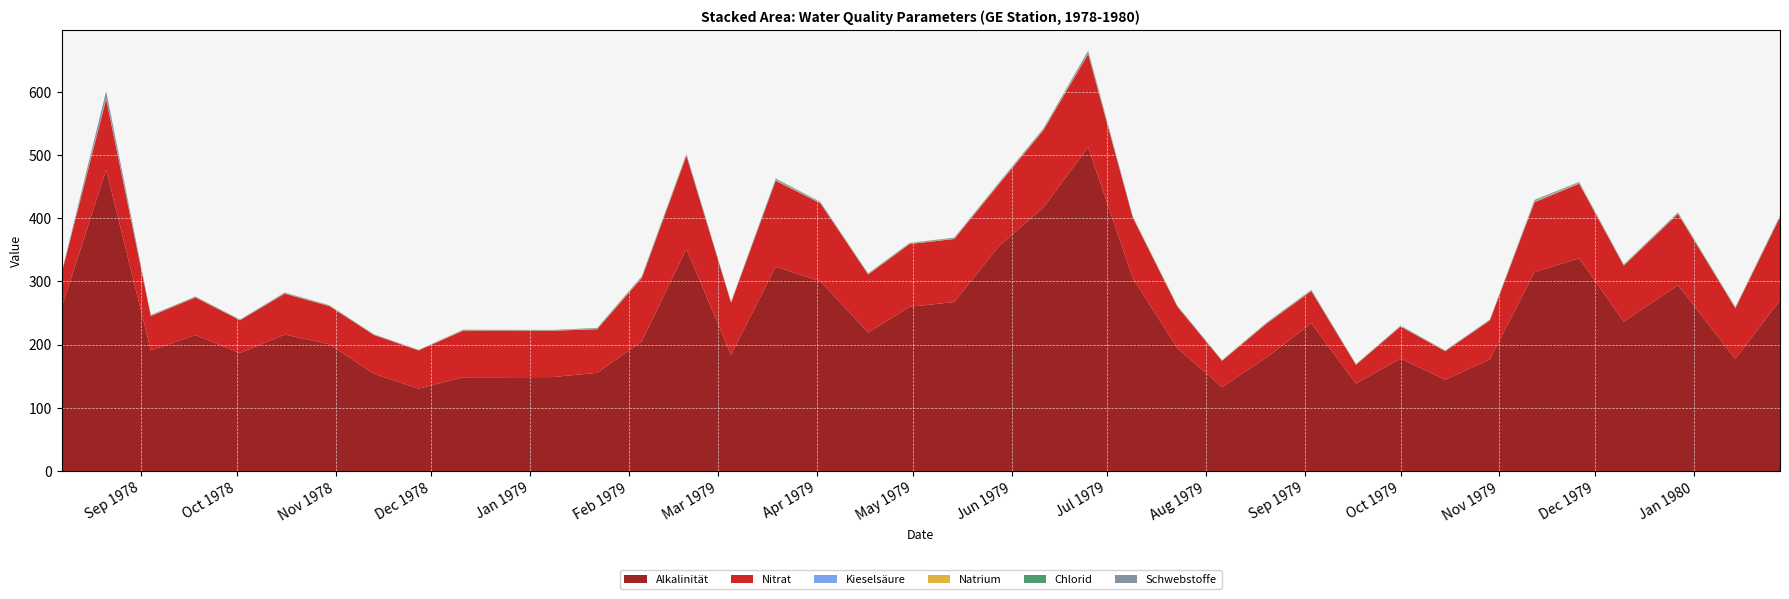

Reading left to right, list all the values displayed in this chart.

Alkalinität: 257.8	476.7	190.8	215.0	186.6	215.8	200.5	153.7	130.3	148.2	148.6	155.2	205.1	351.4	183.7	323.4	300.1	218.8	259.8	267.3	355.5	417.1	512.3	305.3	194.2	132.7	179.7	233.7	138.3	177.9	144.3	176.6	314.7	336.5	236.2	294.0	177.2	270.4
Nitrat: 54.1	111.4	54.3	59.6	51.8	64.7	60.4	61.4	60.5	73.9	73.3	69.1	100.3	147.1	82.3	135.9	123.6	92.1	99.3	99.8	98.1	122.2	147.3	95.6	65.6	41.5	53.6	50.8	29.6	50.6	45.2	61.6	110.4	118.0	88.6	112.7	80.3	131.1
Kieselsäure: 0.2	0.6	0.1	0.2	0.2	0.2	0.2	0.2	0.1	0.2	0.3	0.3	0.4	0.7	0.3	0.6	0.6	0.3	0.2	0.3	0.4	0.3	0.4	0.2	0.1	0.1	0.1	0.2	0.1	0.2	0.1	0.2	0.4	0.5	0.4	0.5	0.3	0.5
Natrium: 0.5	0.8	0.4	0.5	0.4	0.5	0.5	0.4	0.3	0.5	0.4	0.6	0.9	0.7	0.5	0.7	0.6	0.5	0.5	0.6	0.7	0.8	0.9	0.6	0.5	0.3	0.5	0.6	0.4	0.5	0.4	0.5	0.7	0.7	0.5	0.6	0.6	0.7
Chlorid: 0.5	0.9	0.5	0.5	0.5	0.5	0.5	0.4	0.4	0.6	0.5	0.9	1.2	1.0	0.6	0.9	0.8	0.6	0.7	0.8	0.9	0.9	1.0	0.7	0.6	0.4	0.5	0.6	0.5	0.6	0.5	0.5	0.8	0.9	0.7	0.9	0.8	1.0
Schwebstoffe: 0.4	10.5	0.7	0.3	0.3	0.7	0.3	0.2	0.2	0.2	0.1	0.1	0.3	1.1	0.1	1.3	0.3	0.3	0.4	0.5	0.7	1.0	3.2	0.6	0.4	0.3	0.6	0.7	0.2	0.4	0.2	0.4	1.9	0.7	0.4	0.5	0.2	0.5